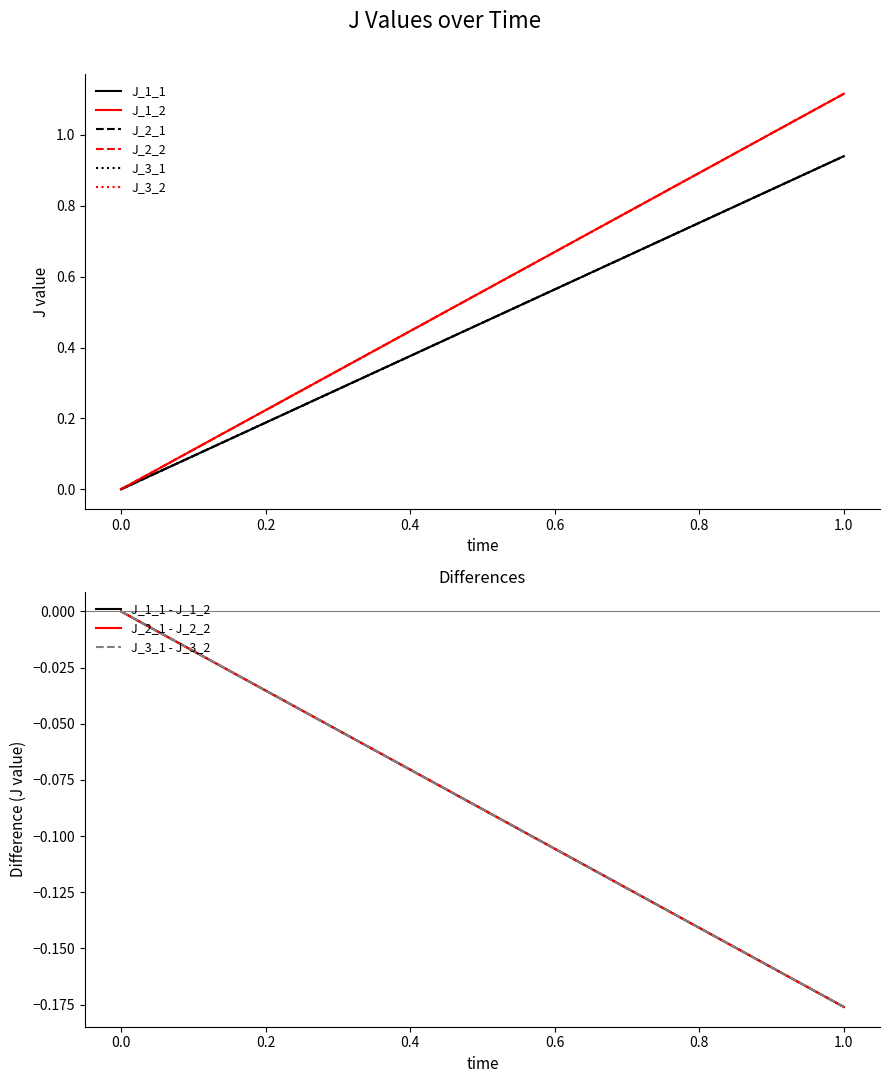

Does the chart have visible grid lines?

No